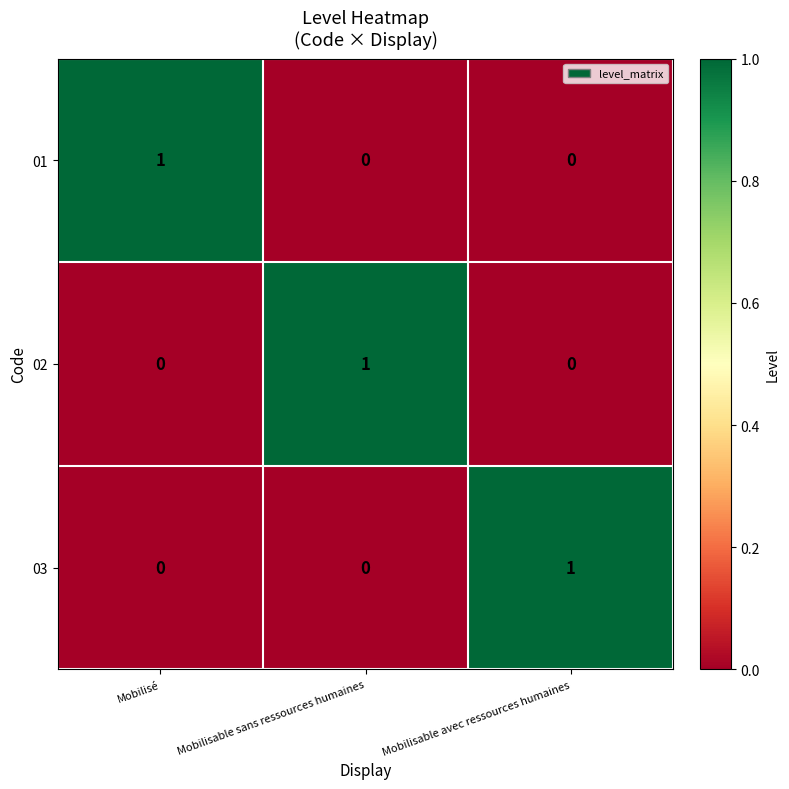

How many values in the 03 series exceed 0?

1